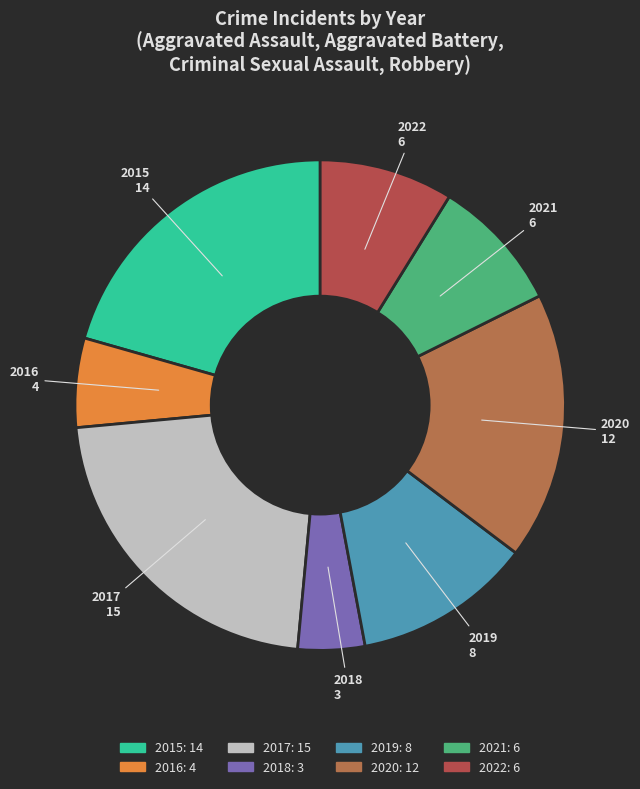

True or false: 2017 accounts for 34% of the total.

False